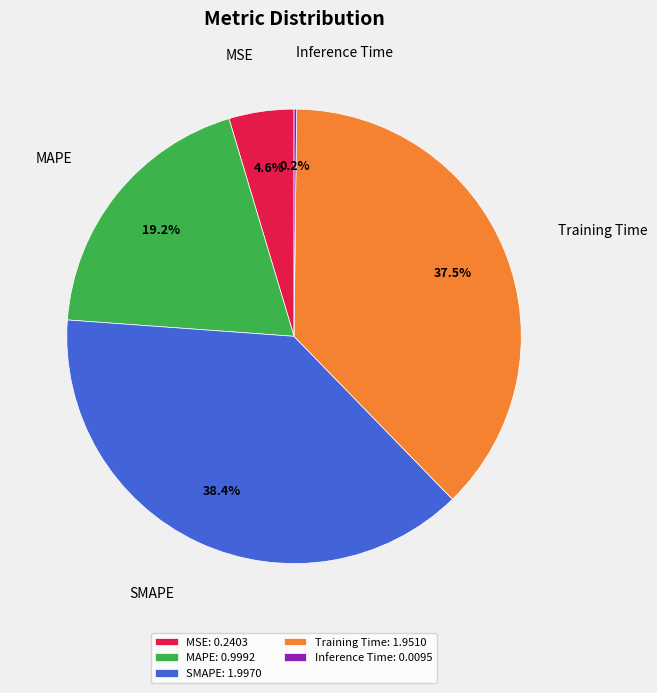

Which has a higher value, MSE: 0.2403 or MAPE: 0.9992?

MAPE: 0.9992